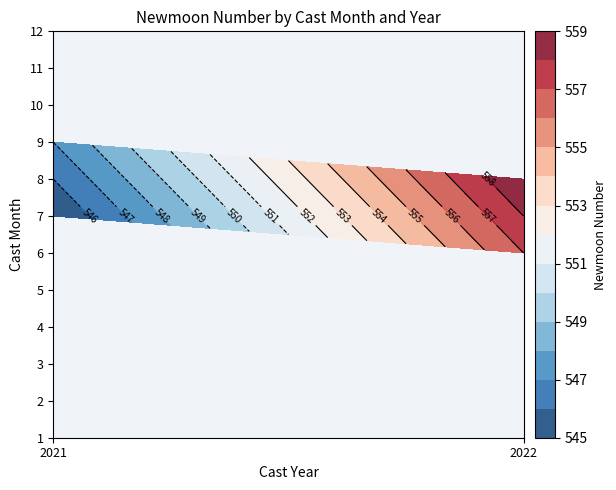

Which series has the widest spread of values?

6